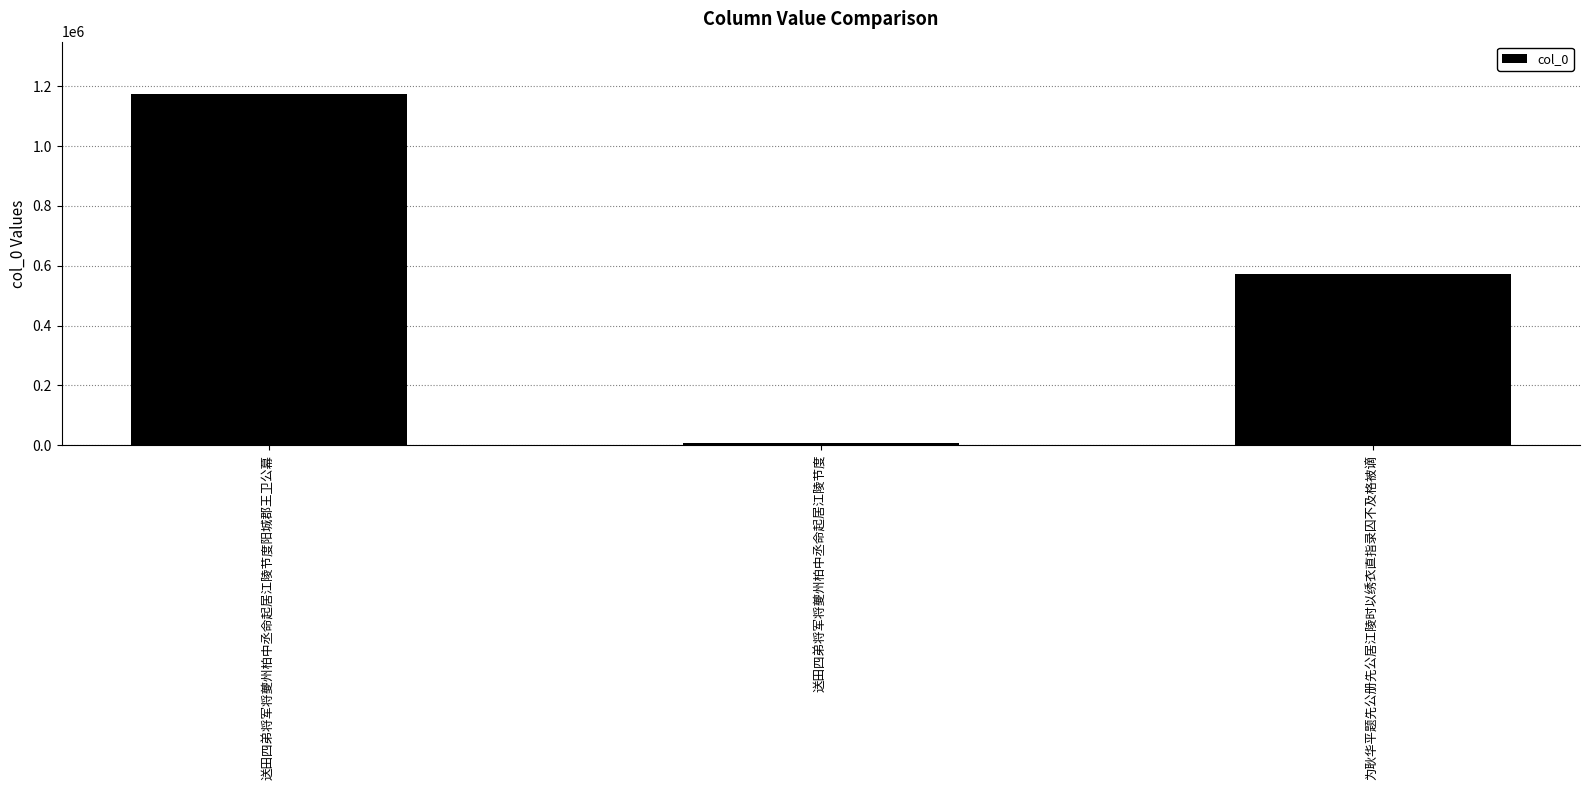

The chart shows a value of 8741 at 送田四弟将军将夔州柏中丞命起居江陵节度. True or false?

True